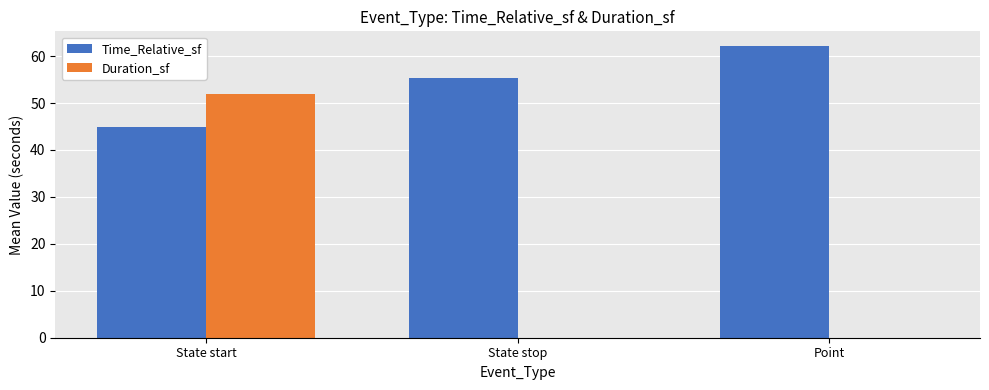

What are all the series names shown in the legend?

Time_Relative_sf, Duration_sf